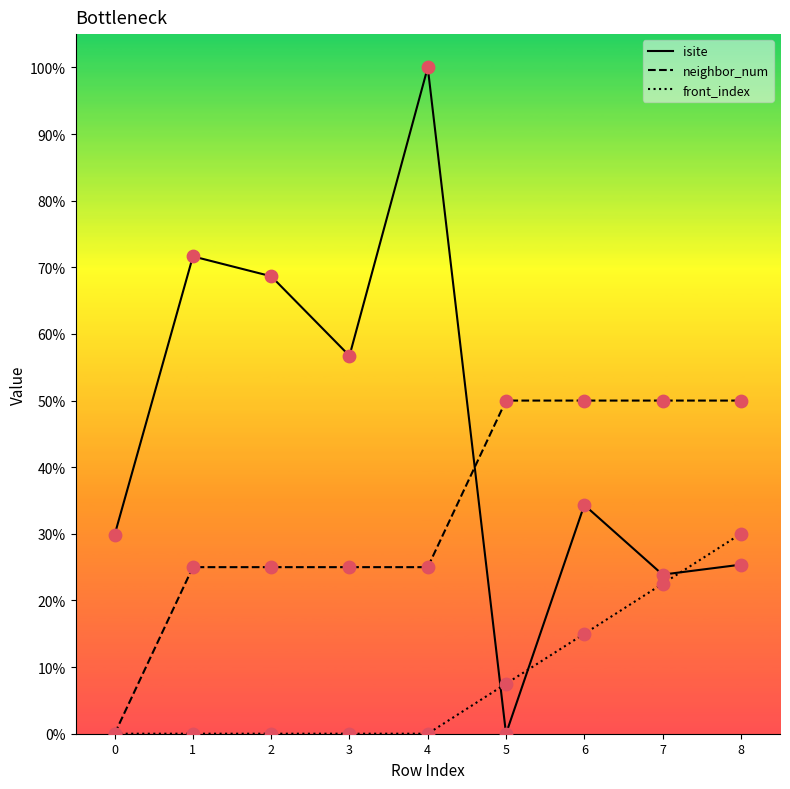

What are all the series names shown in the legend?

isite, neighbor_num, front_index